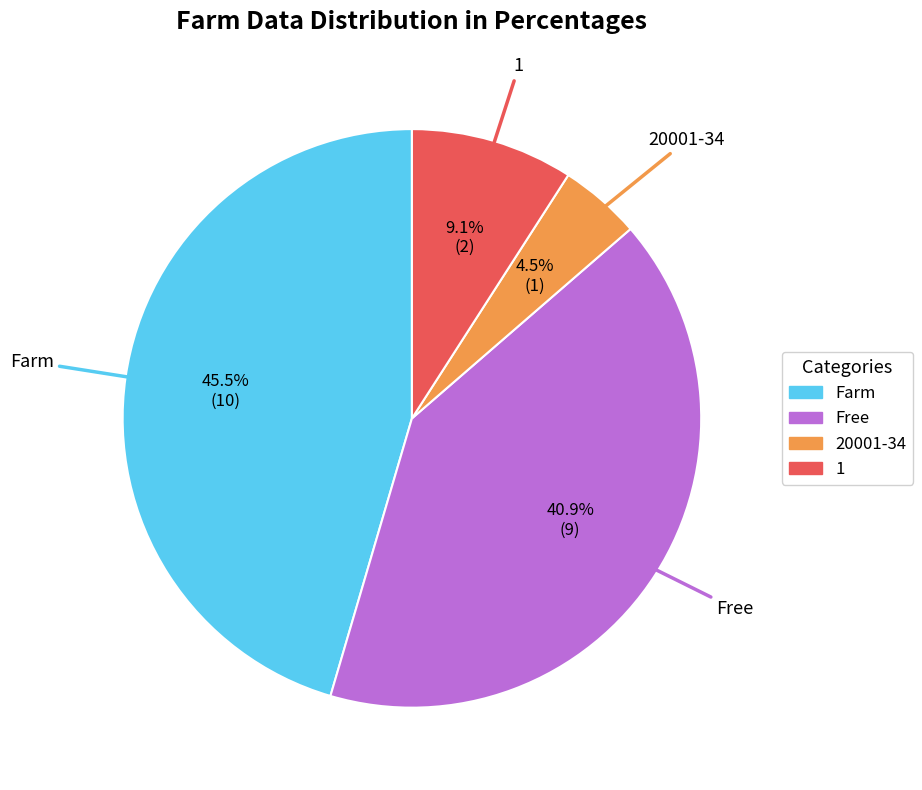

To the nearest percent, what percentage of the pie is Free?

41%